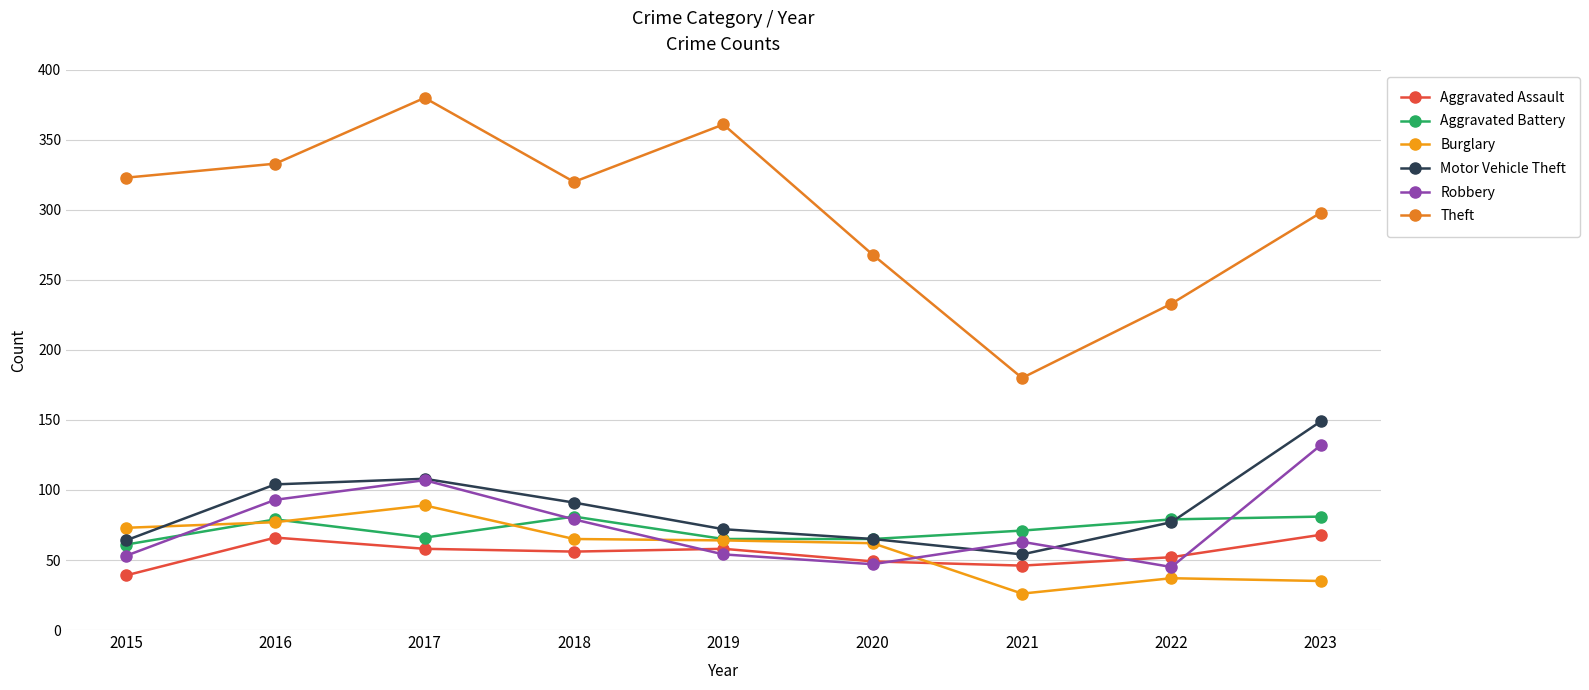

What is the difference between the highest and lowest values at 2021?

154